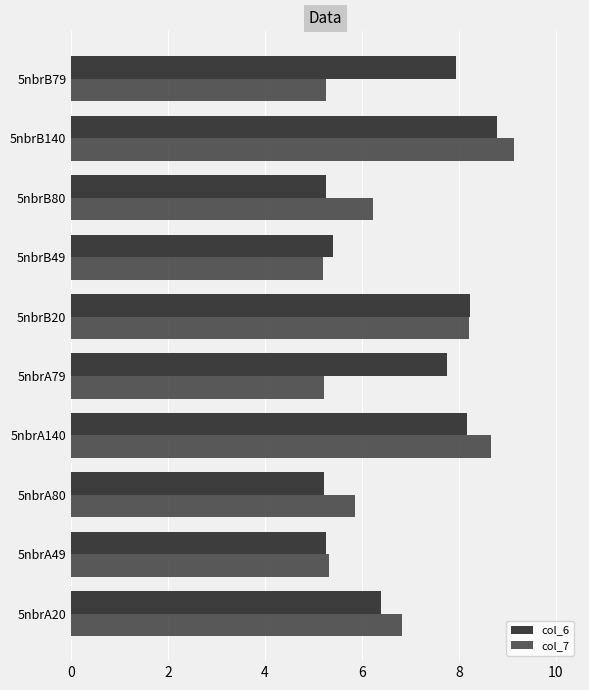

List the series in order of their peak value, lowest first.

col_6, col_7